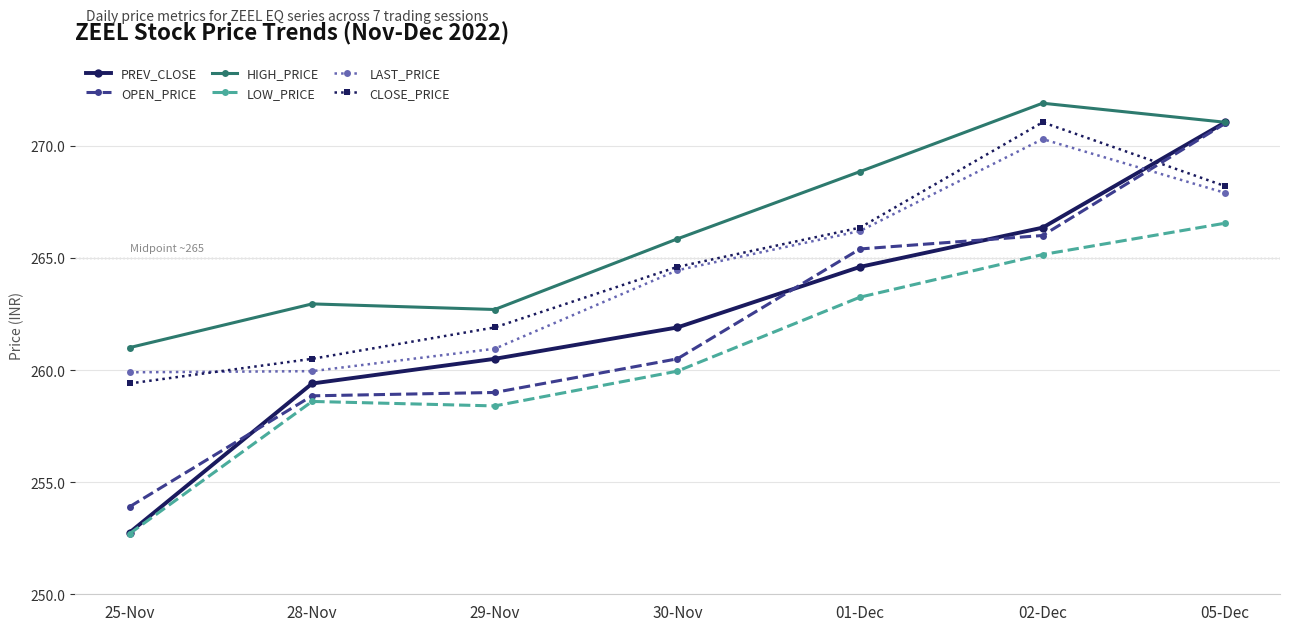

At which category does HIGH_PRICE reach its first local peak?

28-Nov